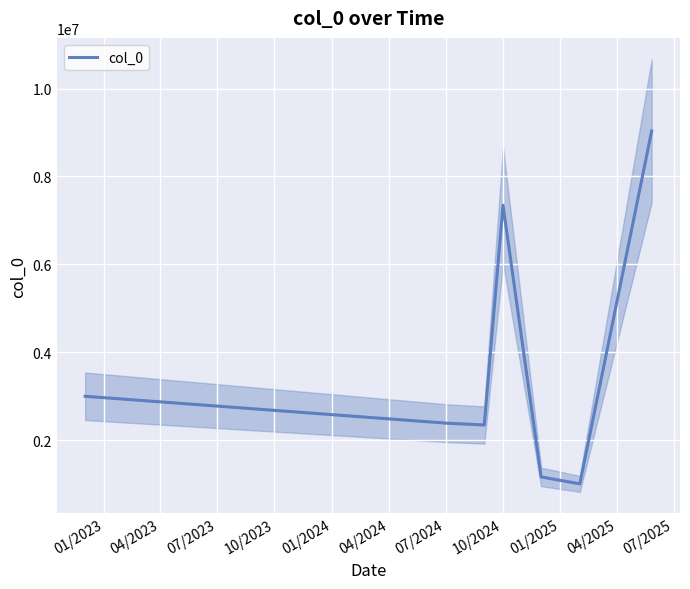

What is the difference between the maximum and minimum values?

8024757